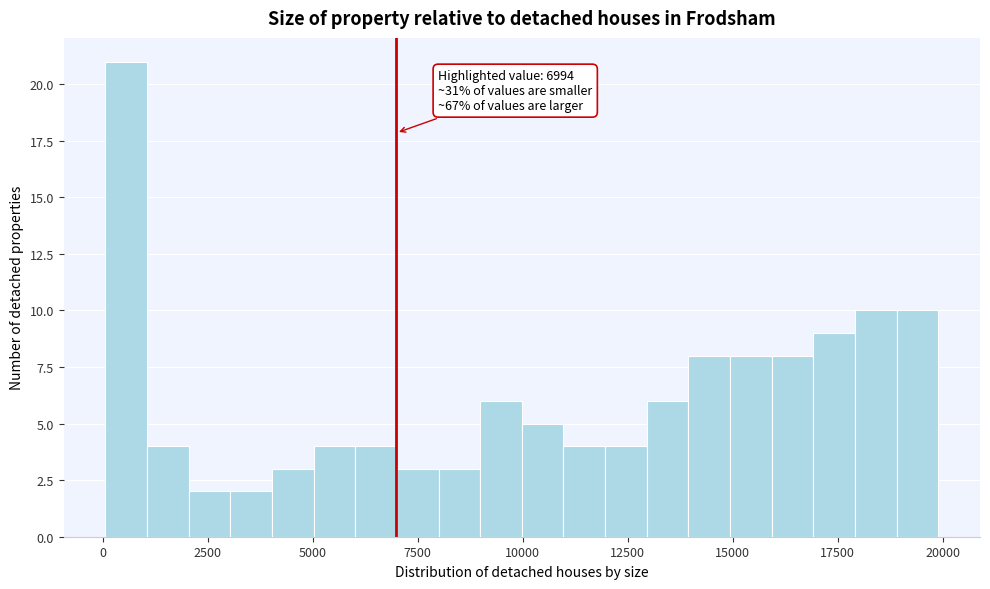

Read against the x-axis, roughly where is the centre of the tallest bar?

500